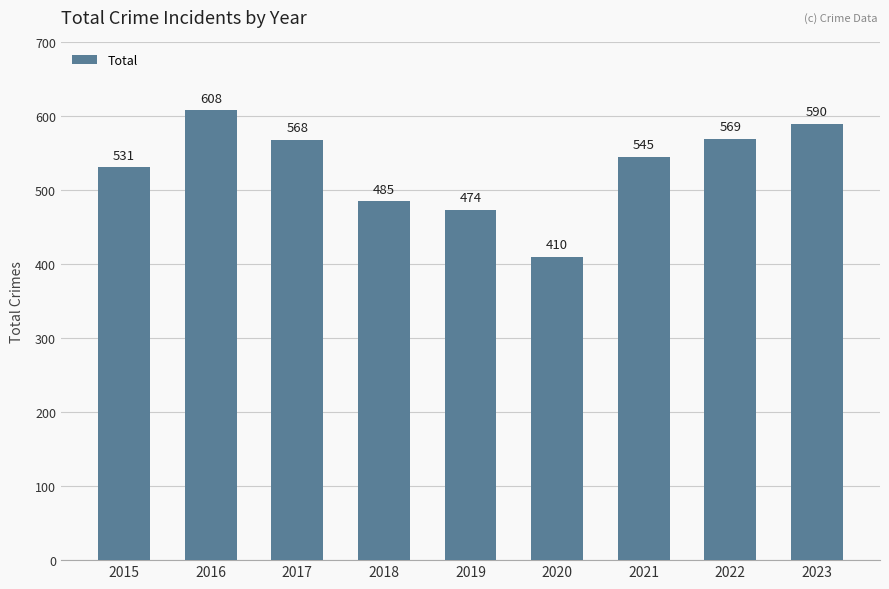

Reading left to right, transcribe all the data shown in this chart.

2015=531	2016=608	2017=568	2018=485	2019=474	2020=410	2021=545	2022=569	2023=590